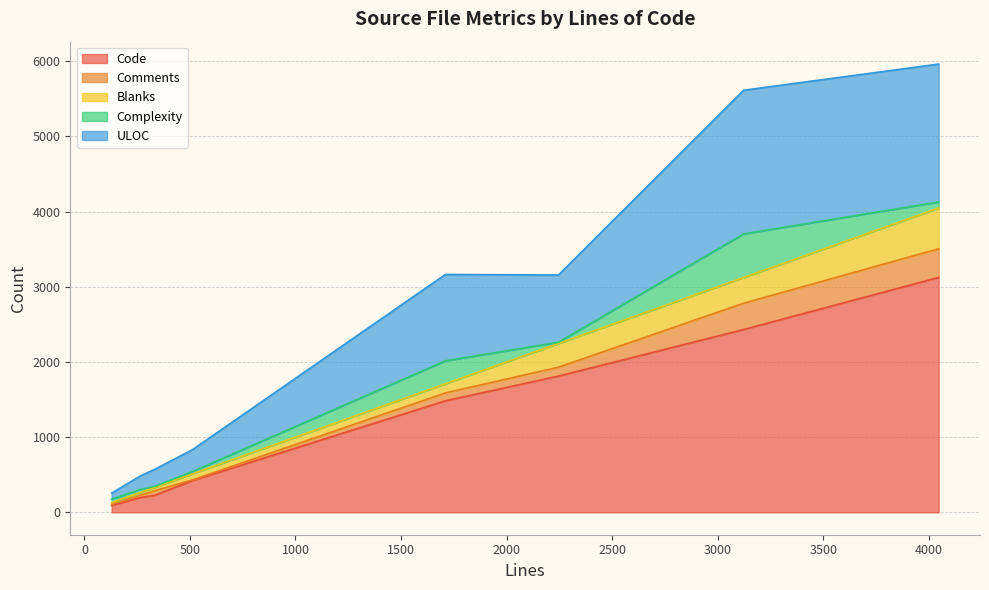

What is the maximum value for Complexity?

580